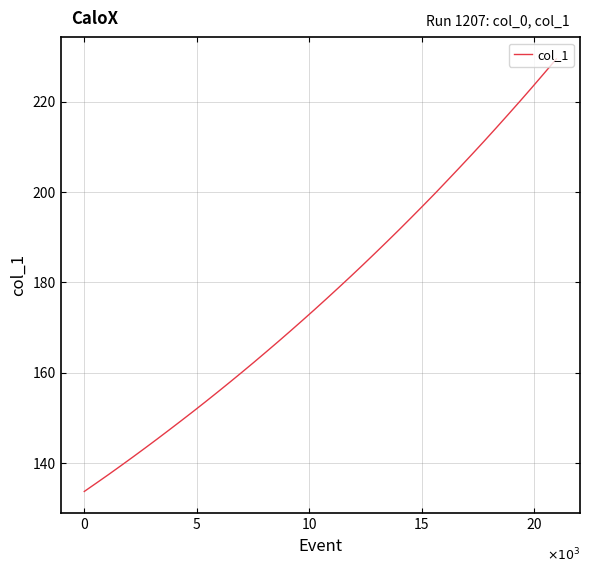

What is the difference between the maximum and minimum values?

95.8